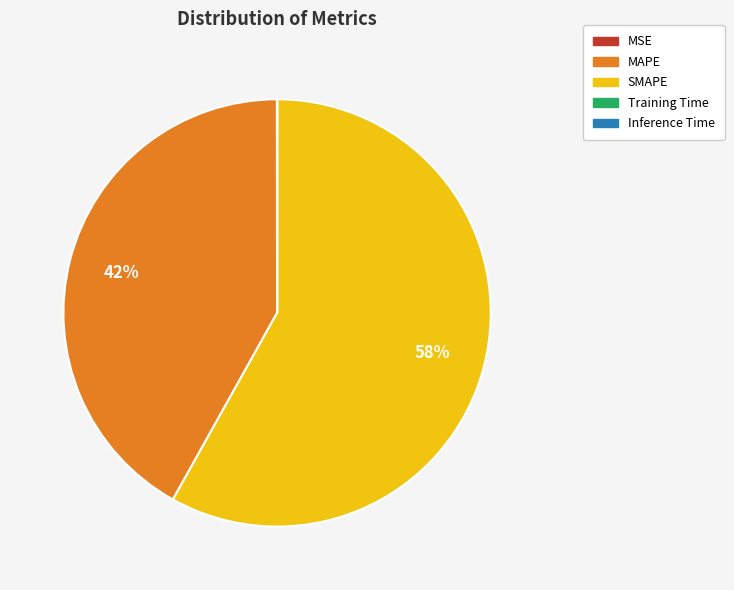

Is there a majority slice in this chart?

Yes